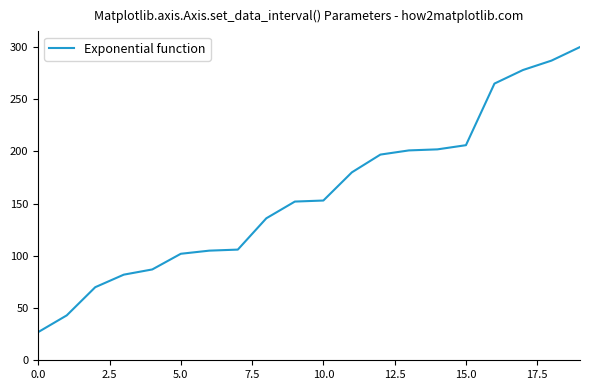

What is the minimum value shown in the chart?

27